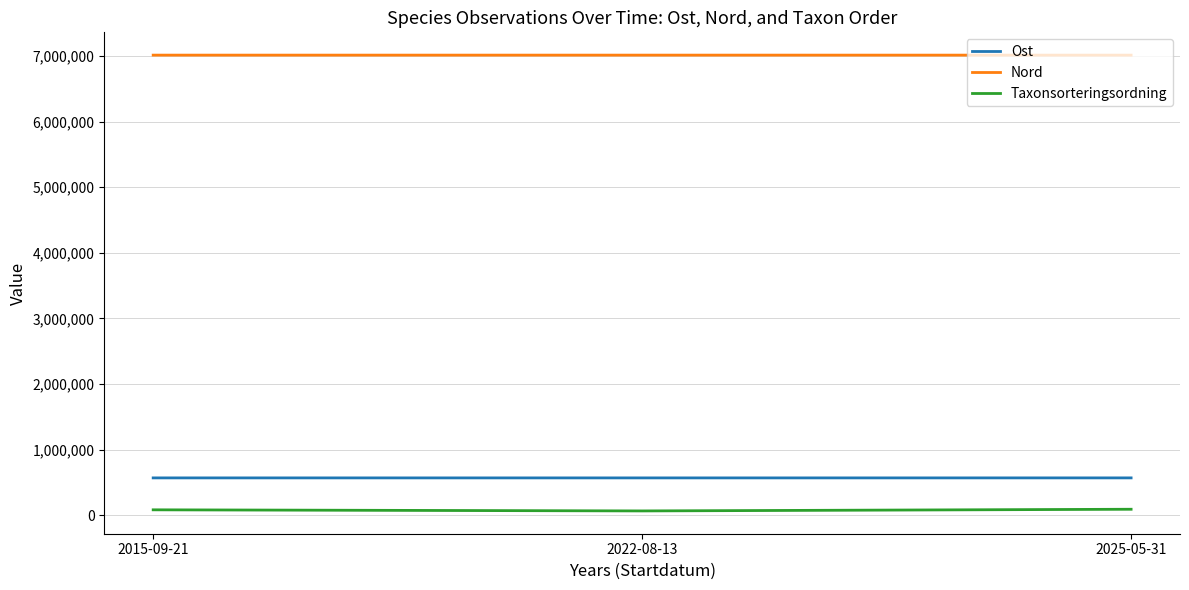

Is this an area chart (filled region under the line)?

No